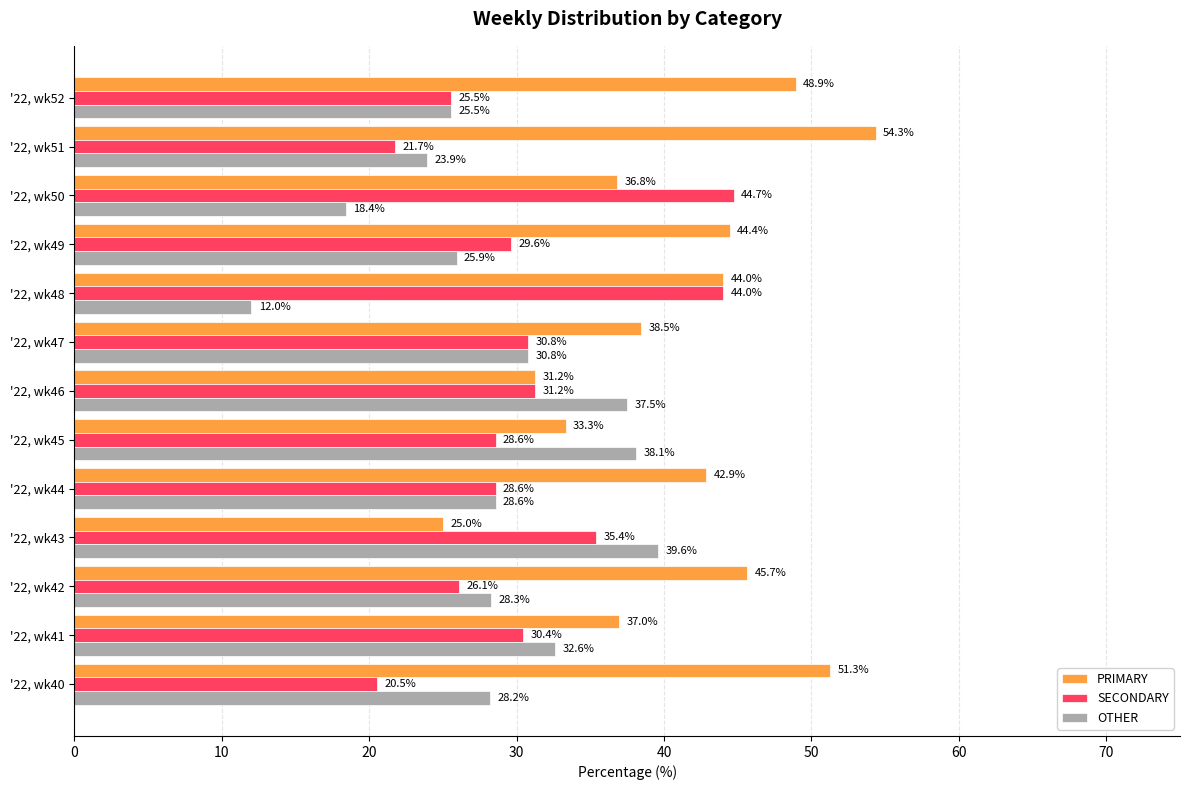

What is the difference between the maximum and second lowest values in the SECONDARY series?

23.0